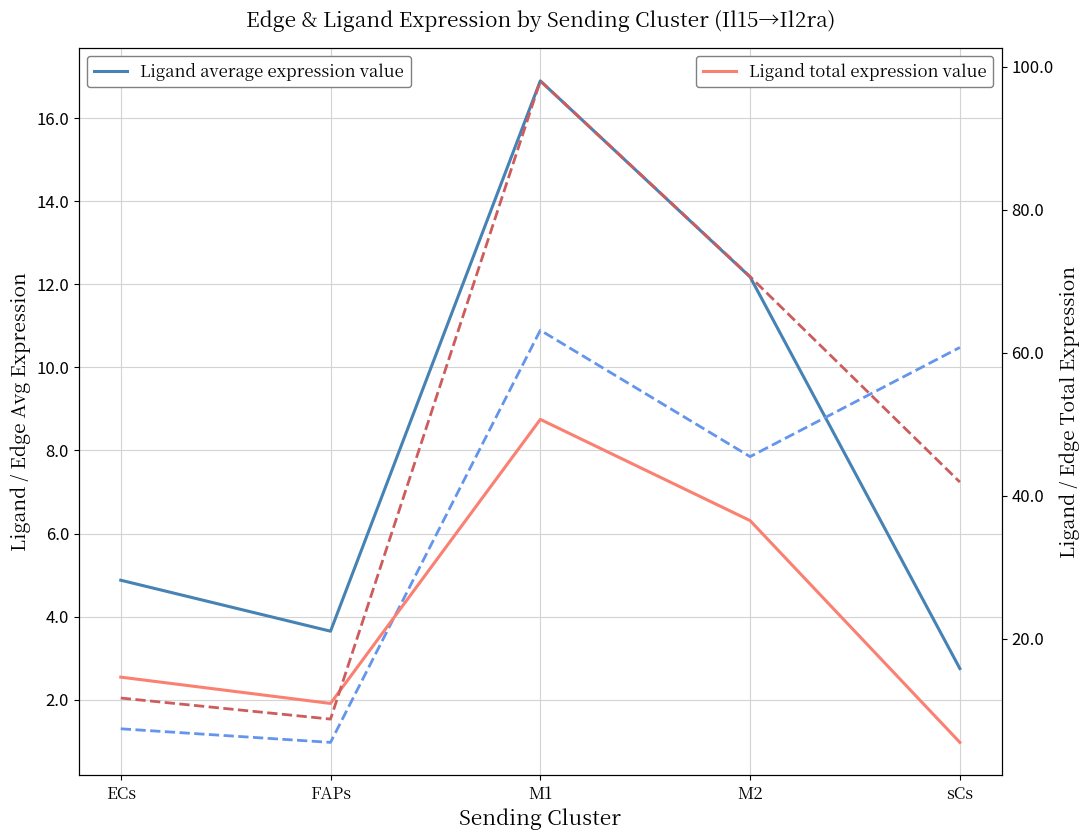

Is the value of Ligand total expression value at sCs greater than the value of Ligand average expression value at M1?

No